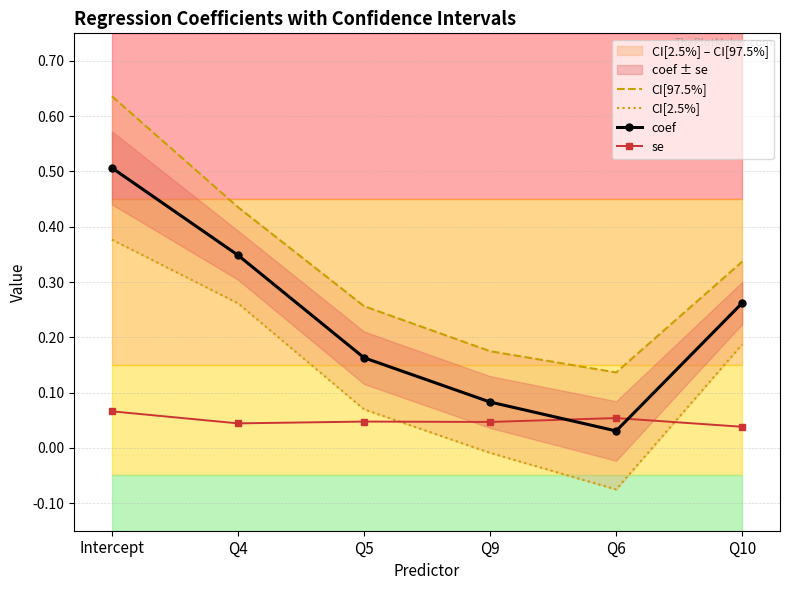

The value of coef at Q6 is 0.0. True or false?

True